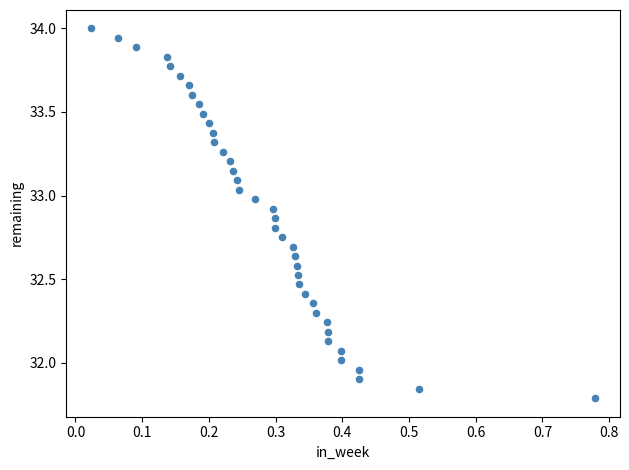

What is the range of X values (max minus min)?

0.8